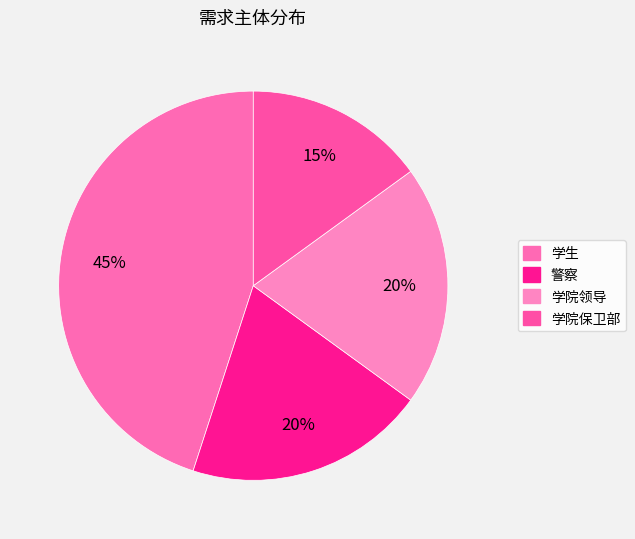

What is the smallest slice in the pie chart?

学院保卫部